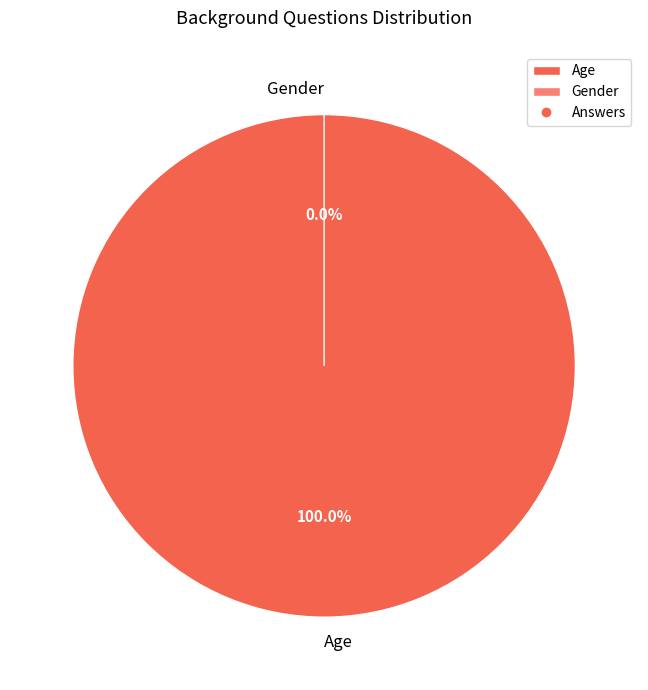

Rank the categories by value from lowest to highest.

Gender, Age